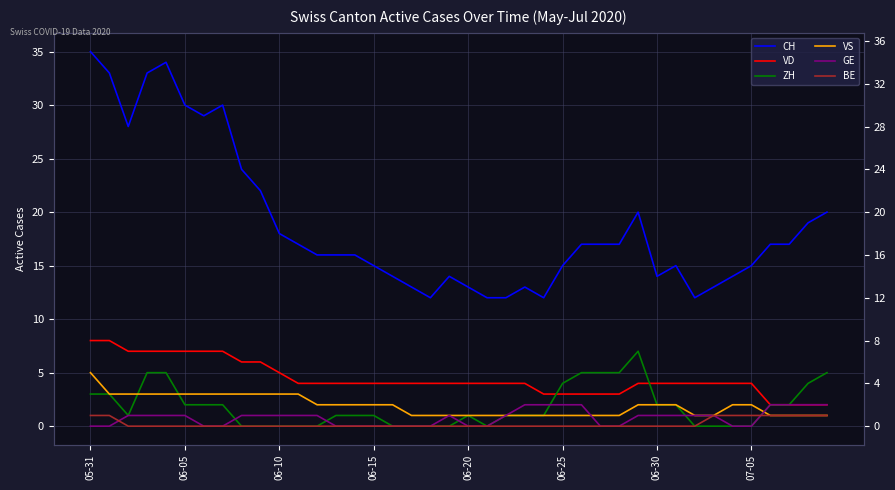

How many data points in CH are less than 17?

20